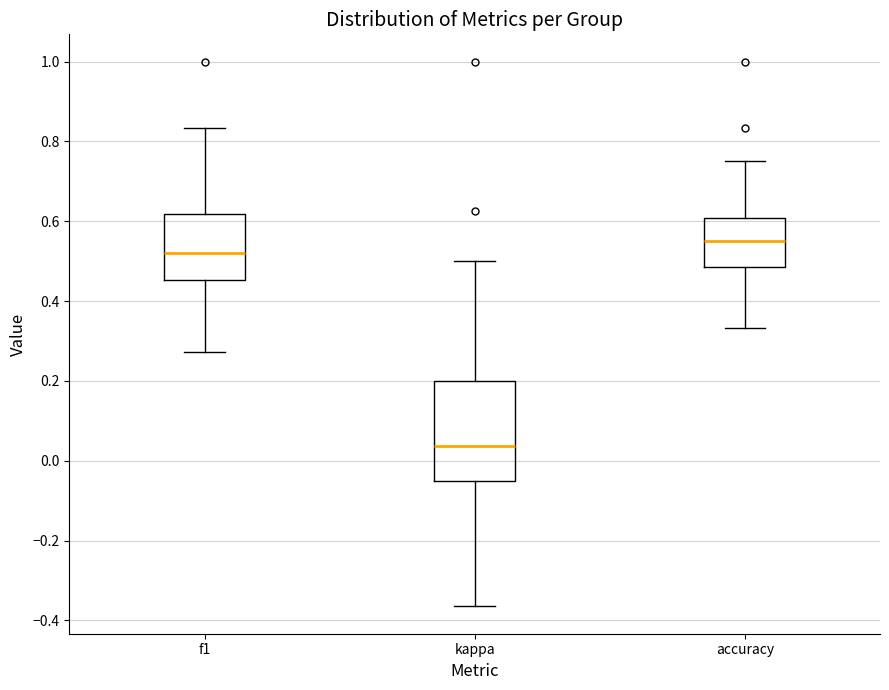

Comparing the boxes themselves (not the whiskers), which one is the tallest?

kappa